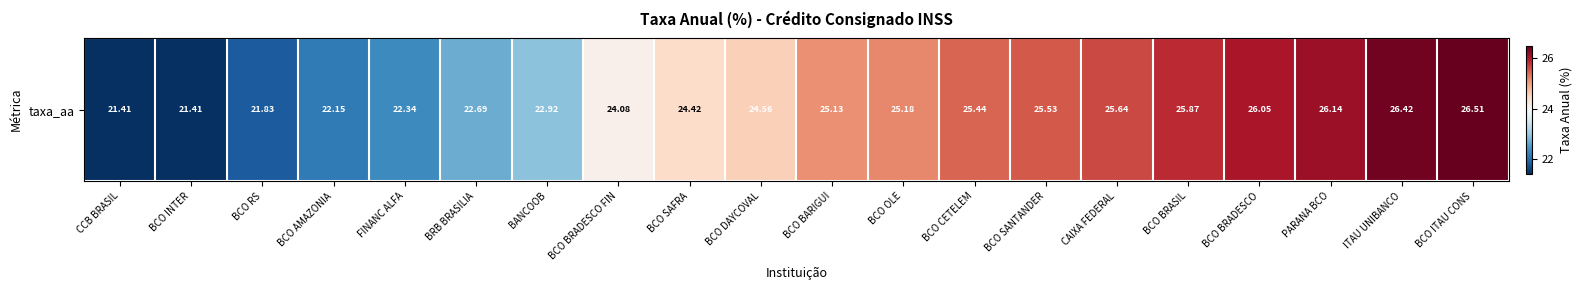

Which has a higher value, BCO SAFRA or ITAU UNIBANCO?

ITAU UNIBANCO